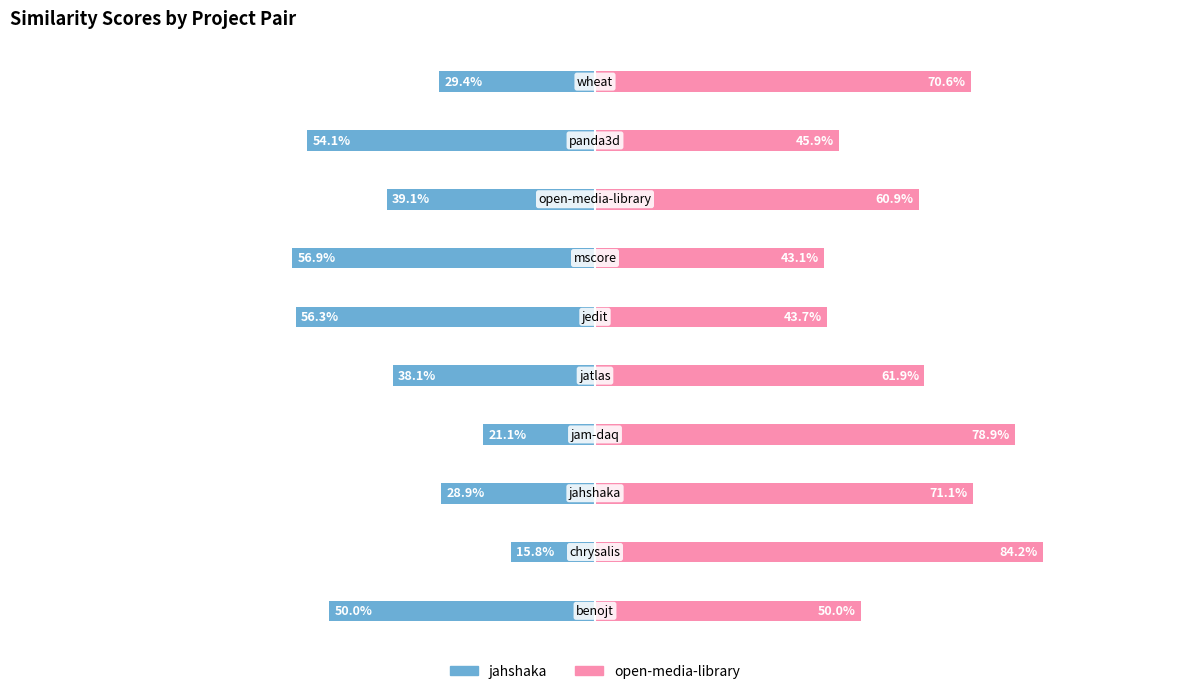

True or false: open-media-library.csv has a value of 0.6 at 6.

False